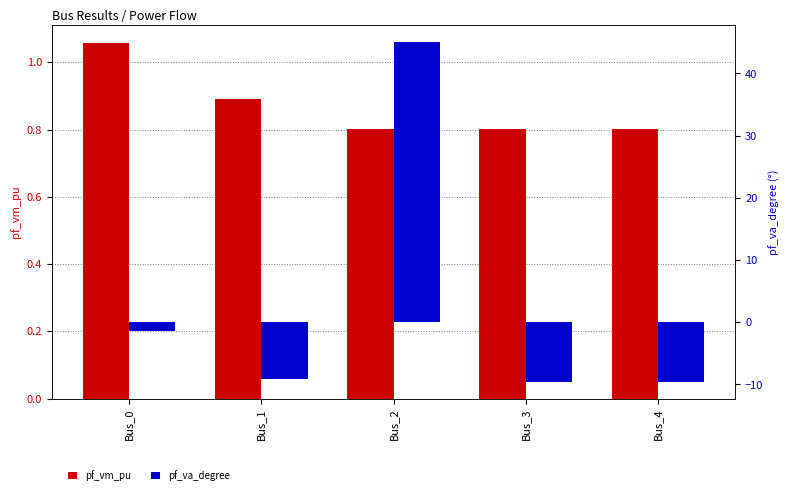

What is the difference between the highest and lowest values at Bus_1?

10.1